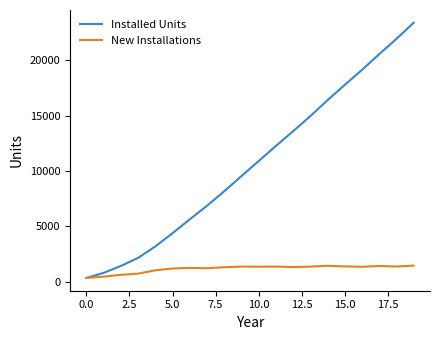

Which series has the largest total across all categories?

Installed Units